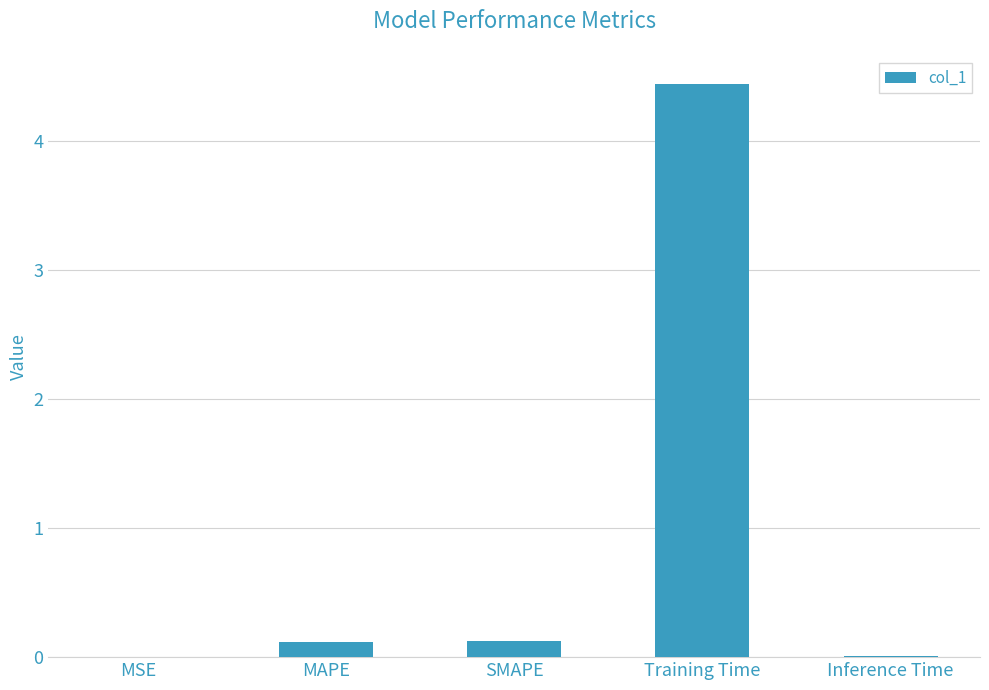

What is the sum of the values at Training Time and SMAPE?

4.6